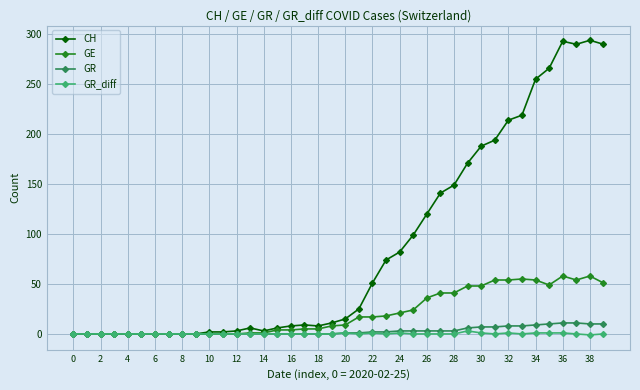

Count the number of categories in the chart.

40